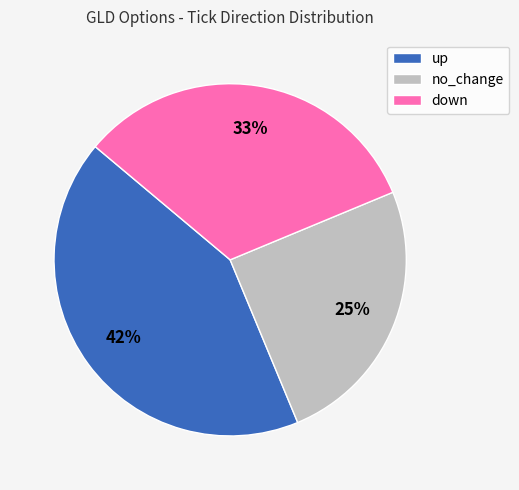

How many slices are in this pie chart?

3